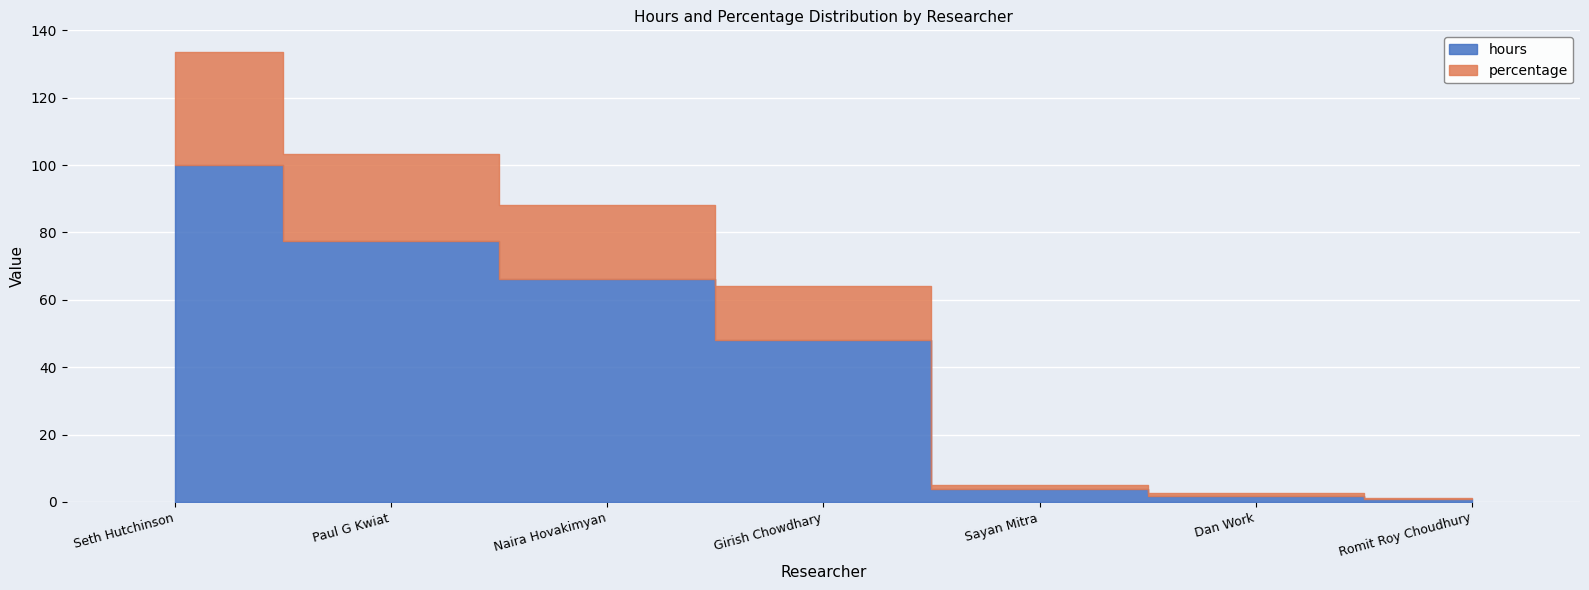

The value of percentage at Romit Roy Choudhury is 1.3. True or false?

True